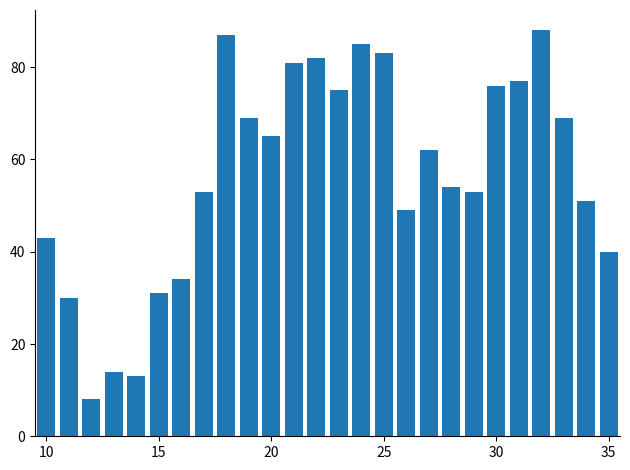

What is the minimum value shown in the chart?

8